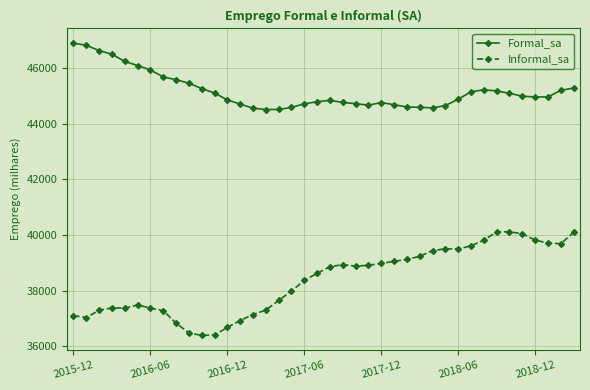

List the series in order of their overall mean, highest first.

Formal_sa, Informal_sa